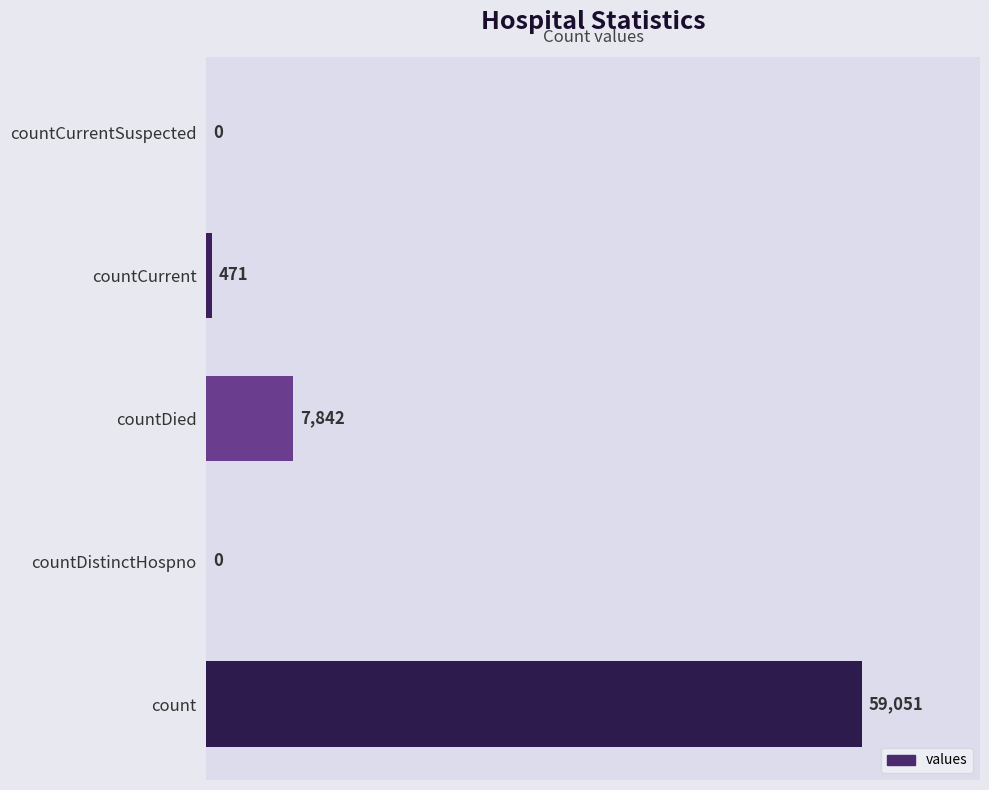

The value at countDistinctHospno is 26798. True or false?

False